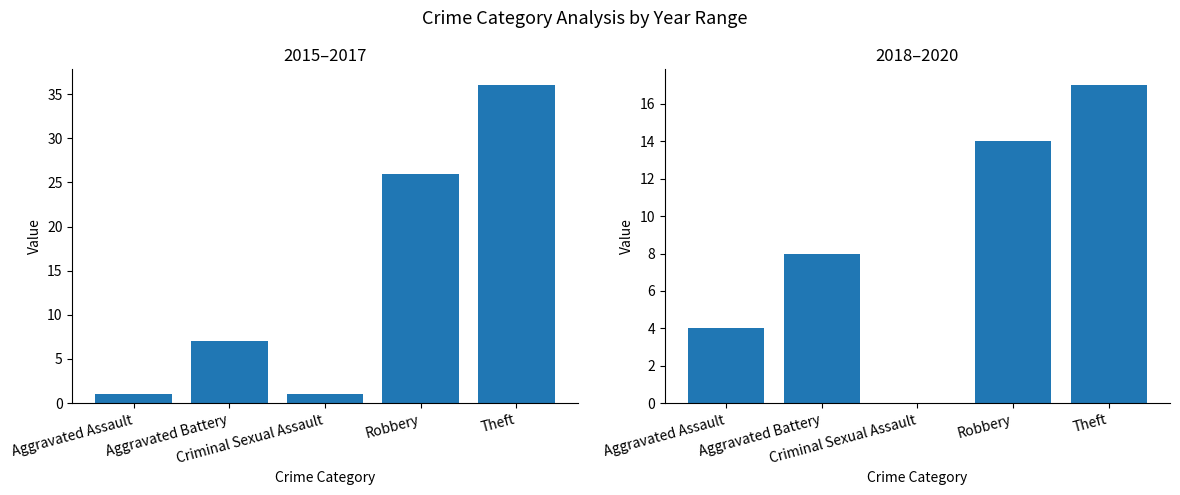

Reading right to left, list all the values displayed in this chart.

2015–2017: 36	26	1	7	1
2018–2020: 17	14	0	8	4